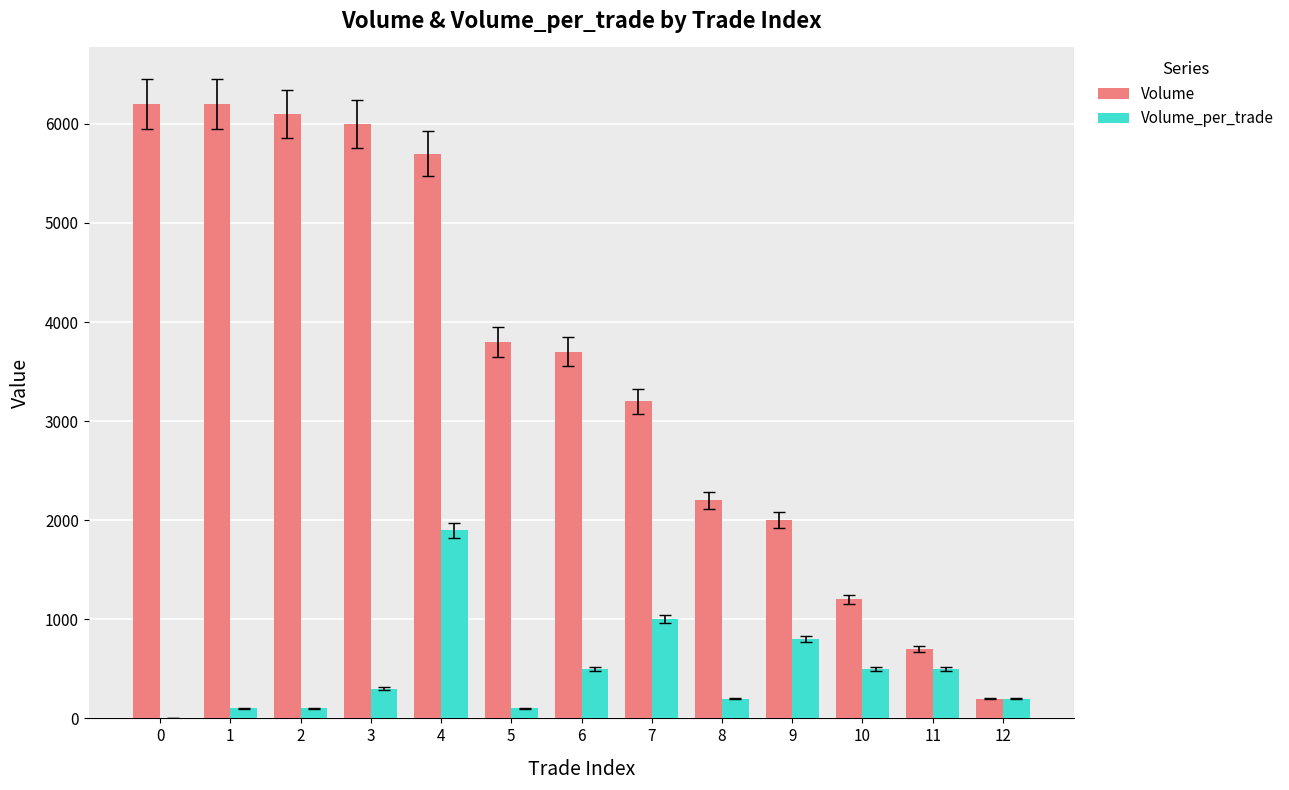

What is the difference between the Volume values at 8 and 9?

200